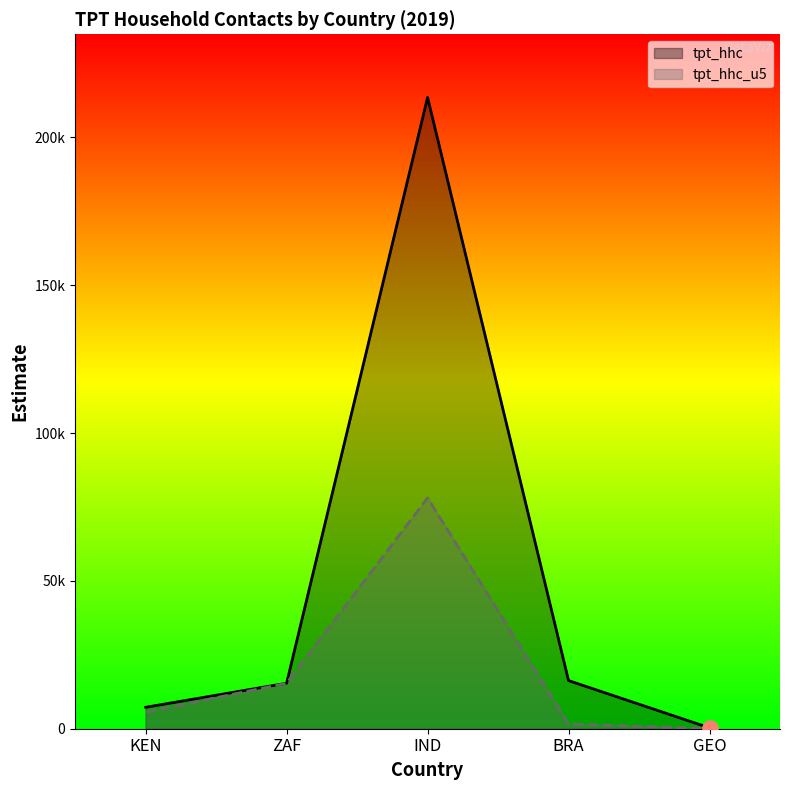

What is the total value across all series at ZAF?

30784